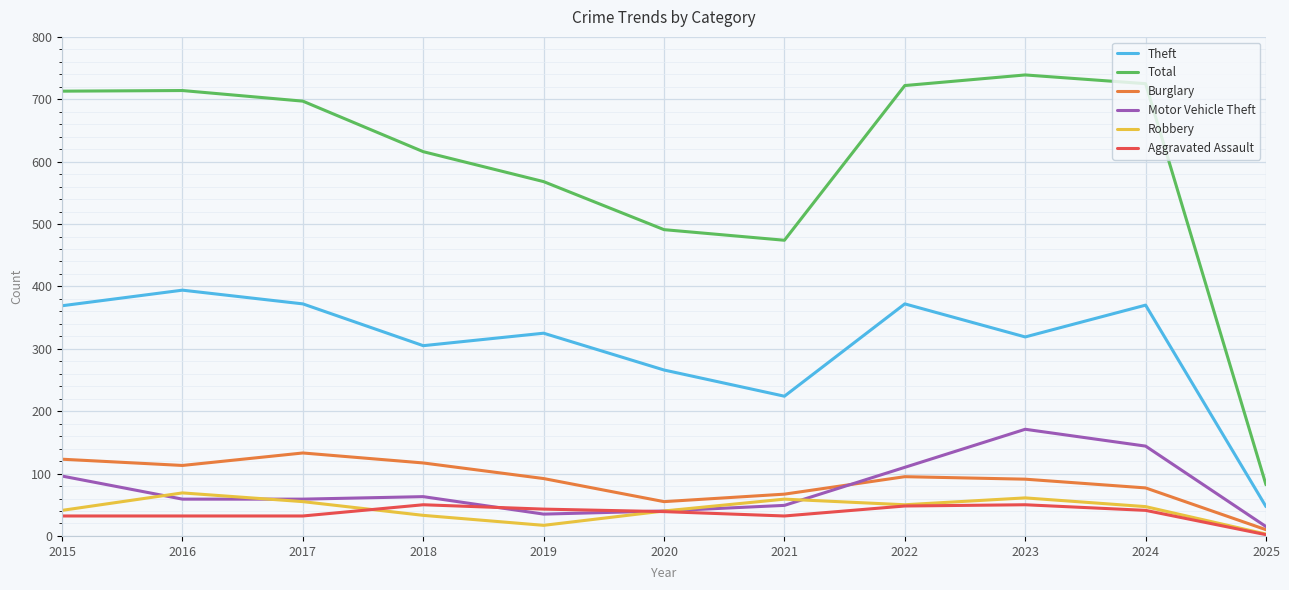

True or false: Theft and Motor Vehicle Theft intersect in this chart.

False